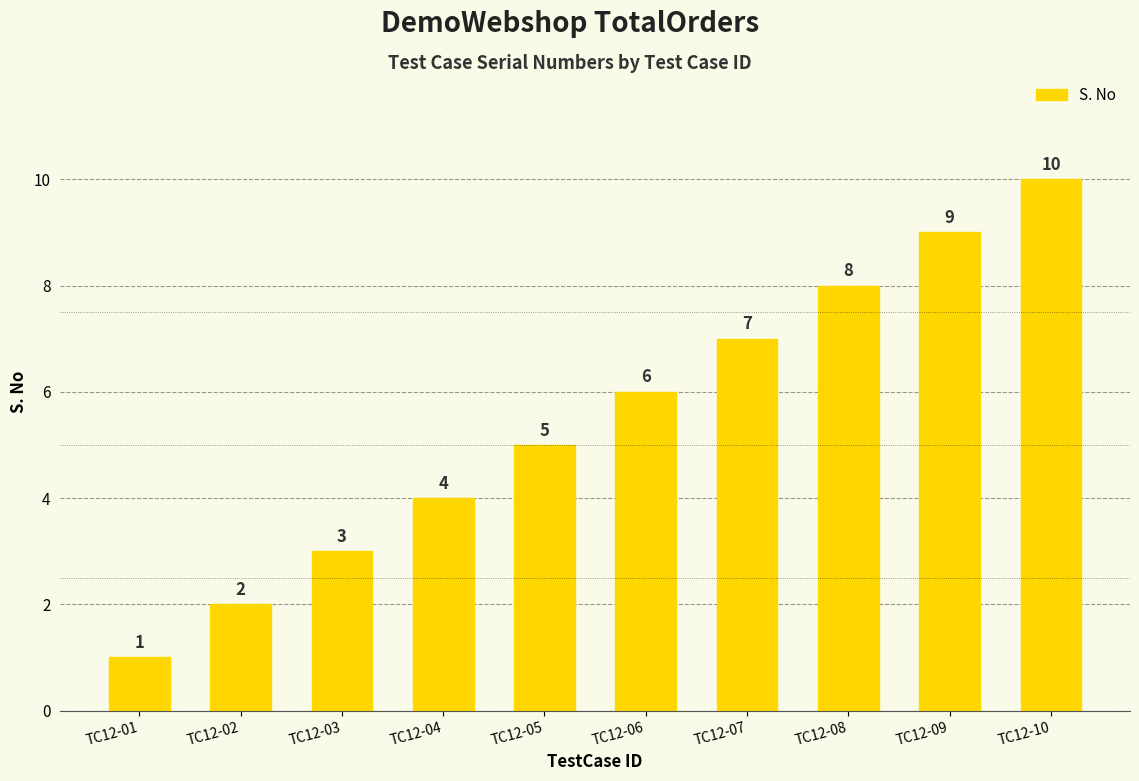

Rank the categories by value from lowest to highest.

TC12-01, TC12-02, TC12-03, TC12-04, TC12-05, TC12-06, TC12-07, TC12-08, TC12-09, TC12-10